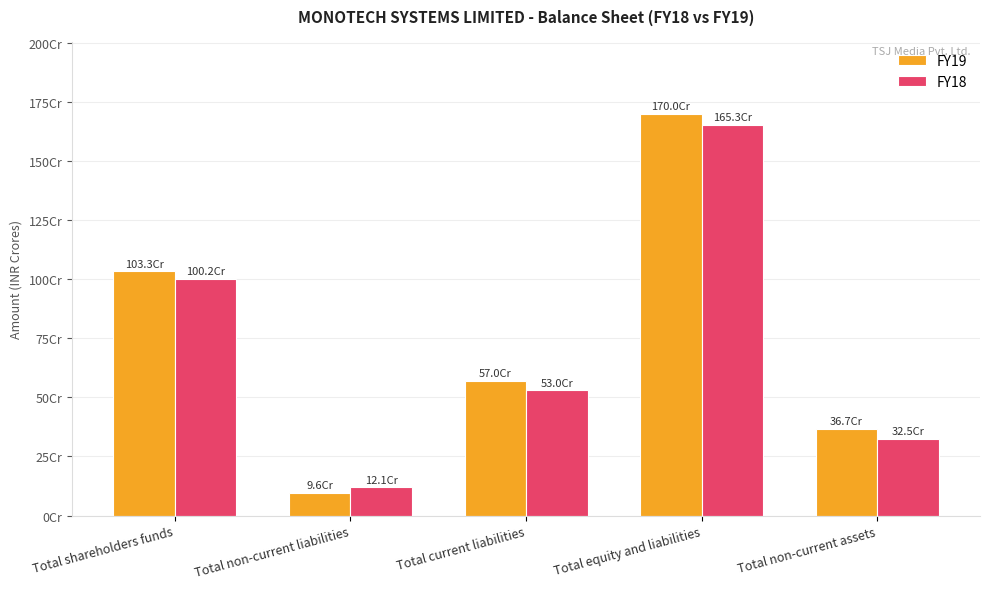

At which category is the sum across all series the highest?

Total equity and liabilities